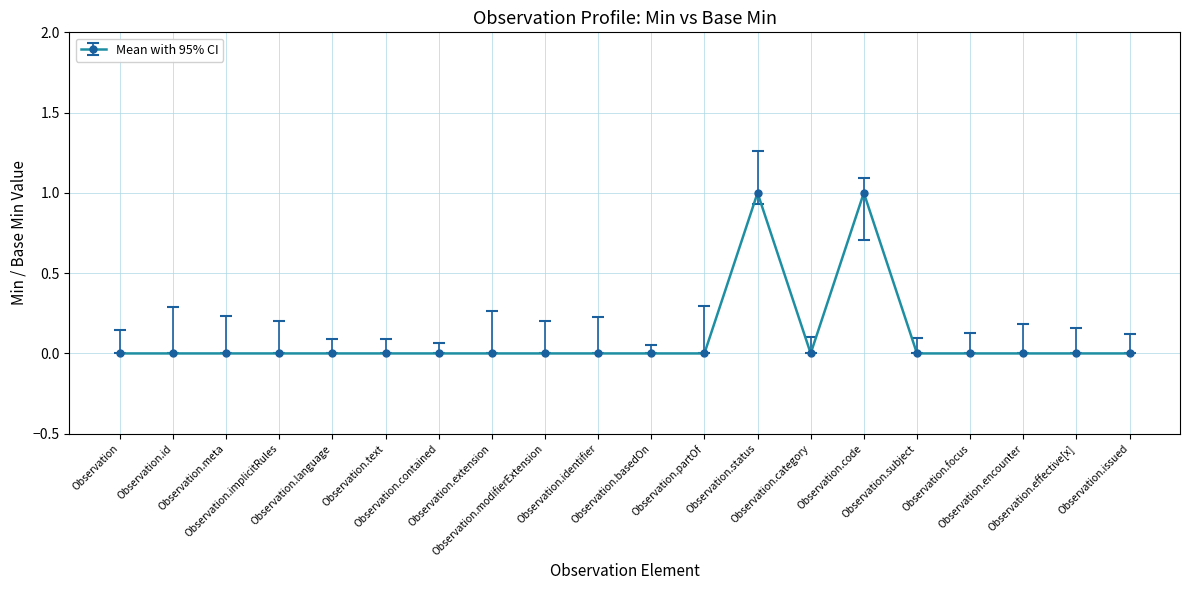

What is the value of the 15th point from the left?

1